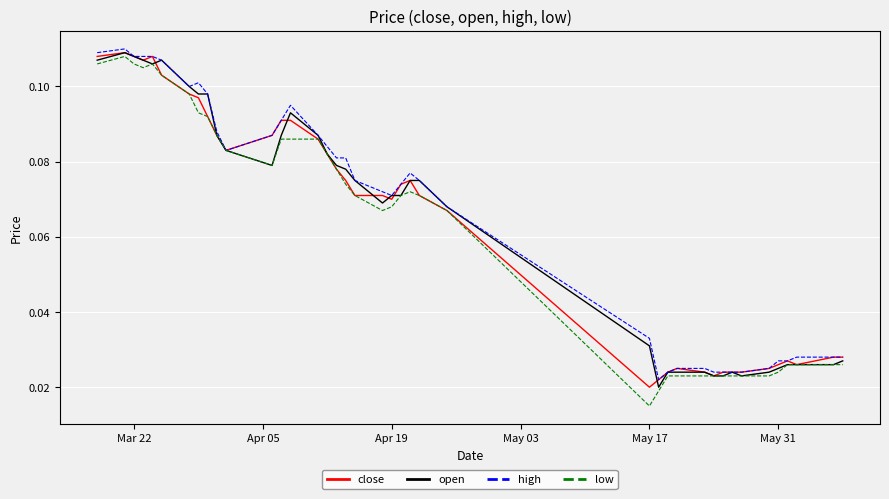

Does the chart have visible grid lines?

Yes